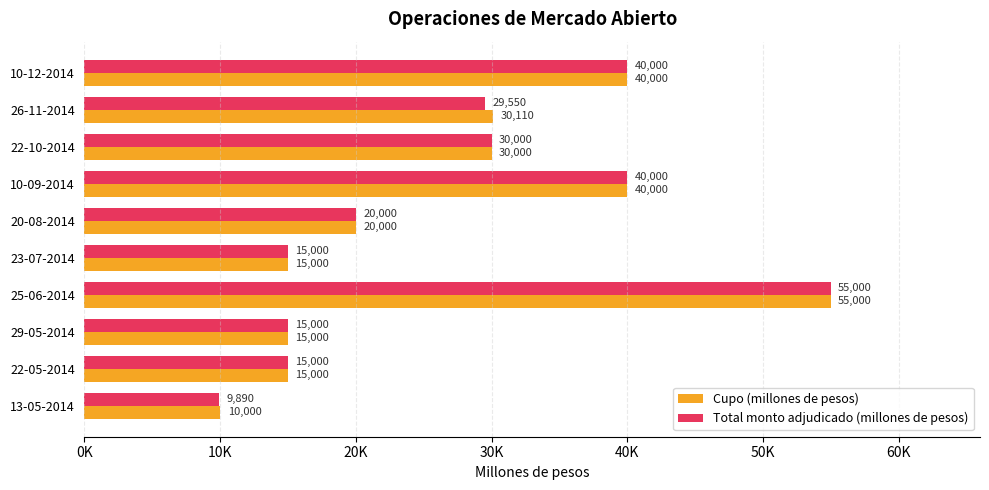

What is the smallest value displayed?

9890